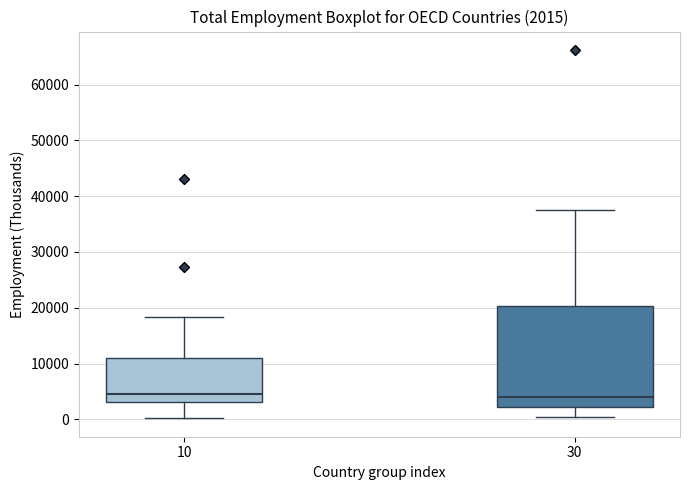

Which box is the tallest, from its lower edge to its upper edge?

30